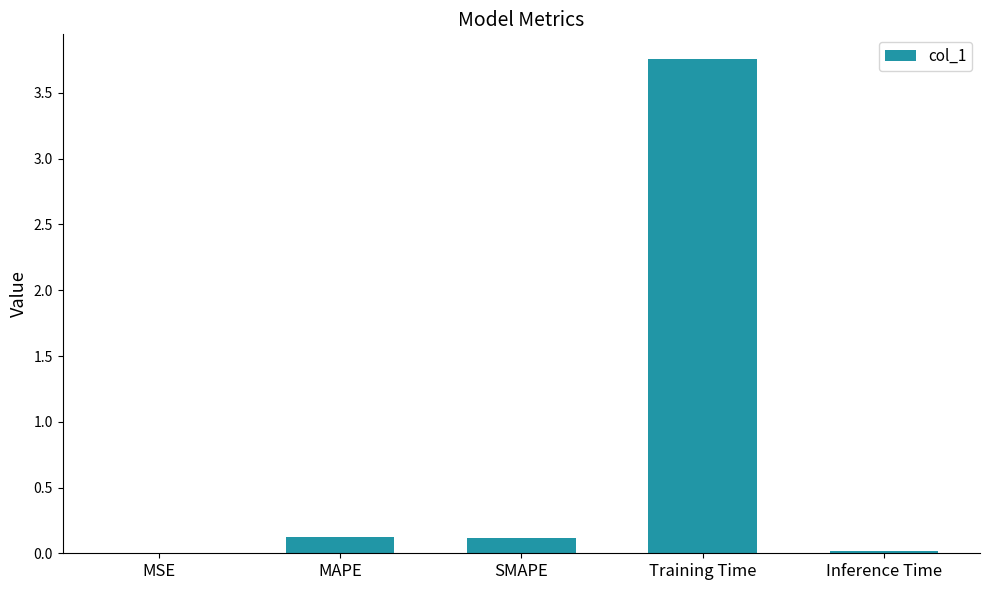

Which has a higher value, Inference Time or SMAPE?

SMAPE